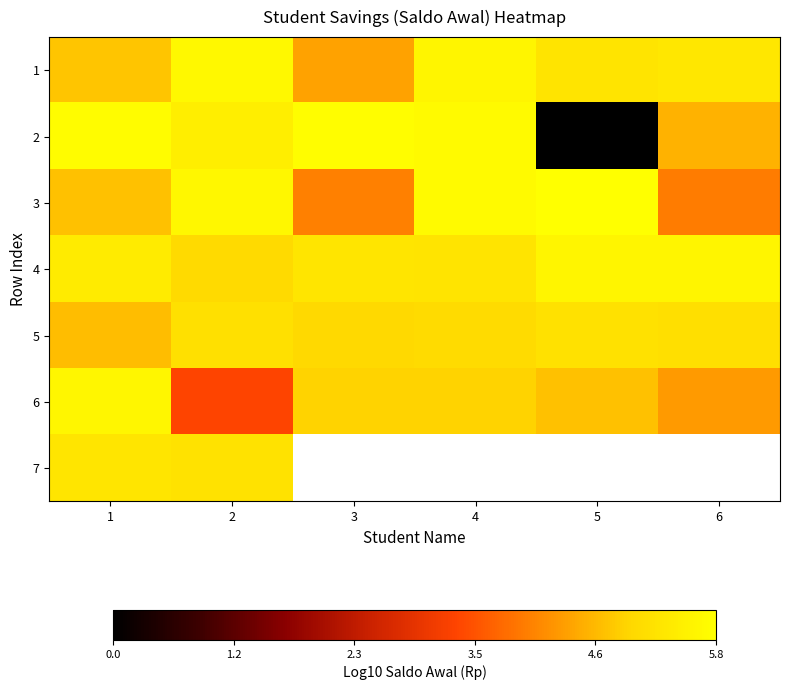

What is the difference between the maximum and second lowest values in the 1 series?

0.9